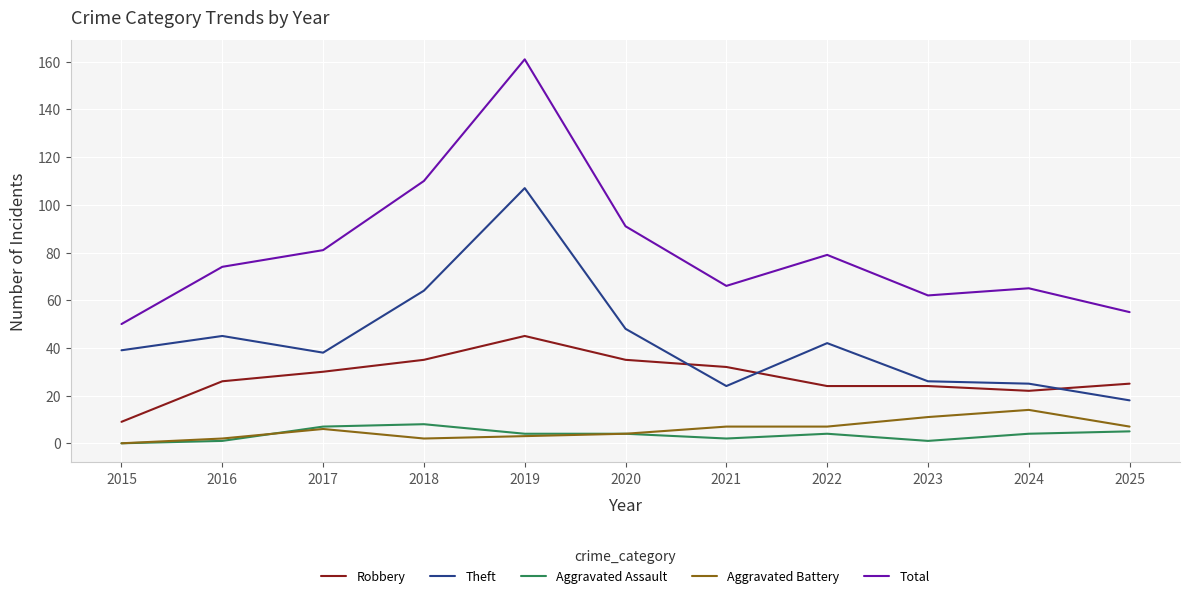

Reading right to left, what are all the values shown in this chart?

Robbery: 2025=25	2024=22	2023=24	2022=24	2021=32	2020=35	2019=45	2018=35	2017=30	2016=26	2015=9
Theft: 2025=18	2024=25	2023=26	2022=42	2021=24	2020=48	2019=107	2018=64	2017=38	2016=45	2015=39
Aggravated Assault: 2025=5	2024=4	2023=1	2022=4	2021=2	2020=4	2019=4	2018=8	2017=7	2016=1	2015=0
Aggravated Battery: 2025=7	2024=14	2023=11	2022=7	2021=7	2020=4	2019=3	2018=2	2017=6	2016=2	2015=0
Total: 2025=55	2024=65	2023=62	2022=79	2021=66	2020=91	2019=161	2018=110	2017=81	2016=74	2015=50